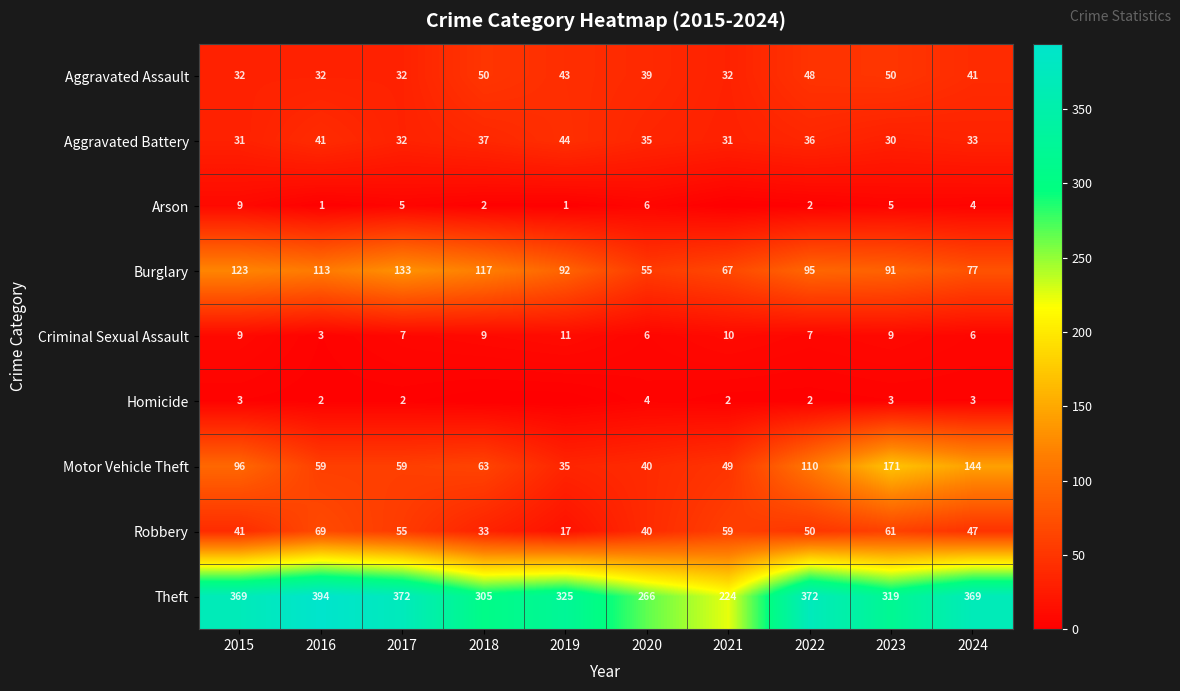

At which category is the sum across all series the highest?

2023